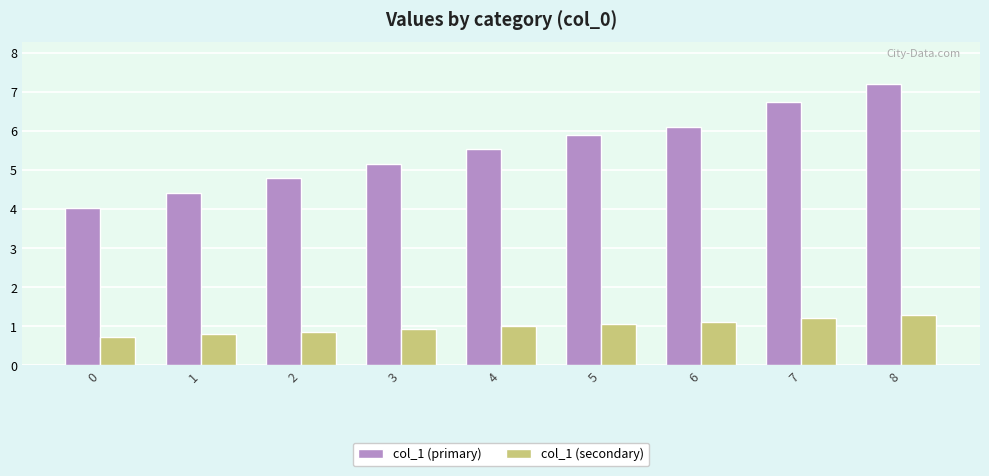

Read the col_1 (secondary) value at 6.

1.1